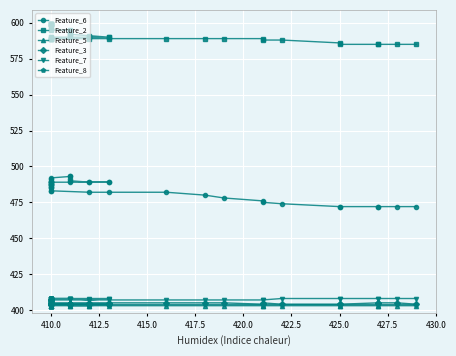

The Feature_2 series shows 813 at 26. True or false?

False